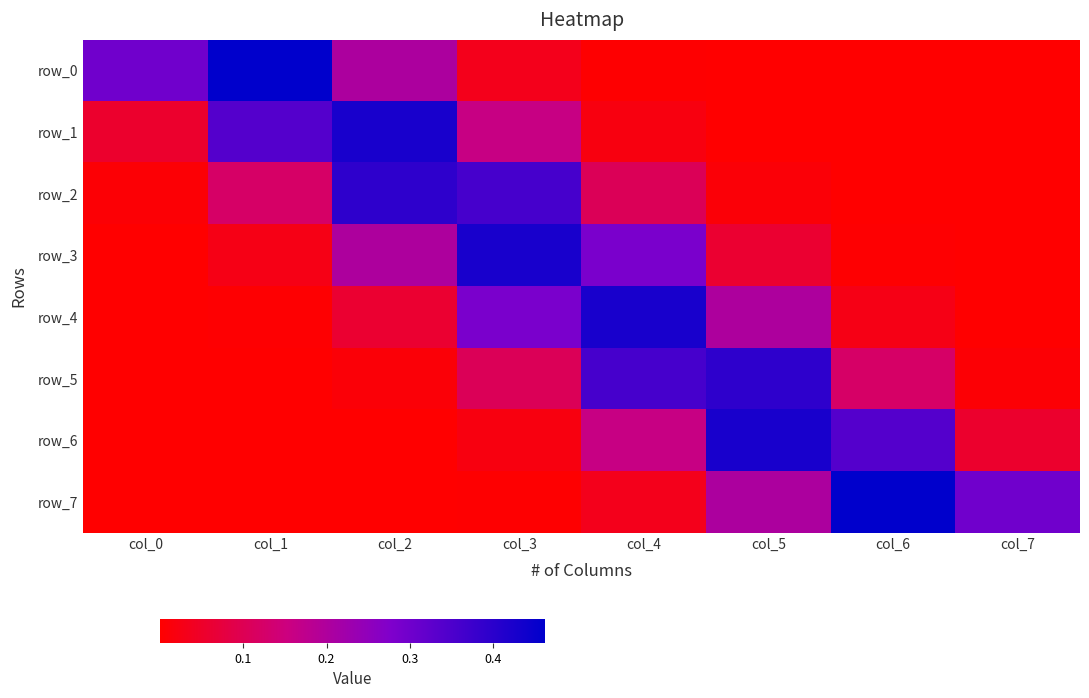

What is the maximum value shown in the chart?

0.5